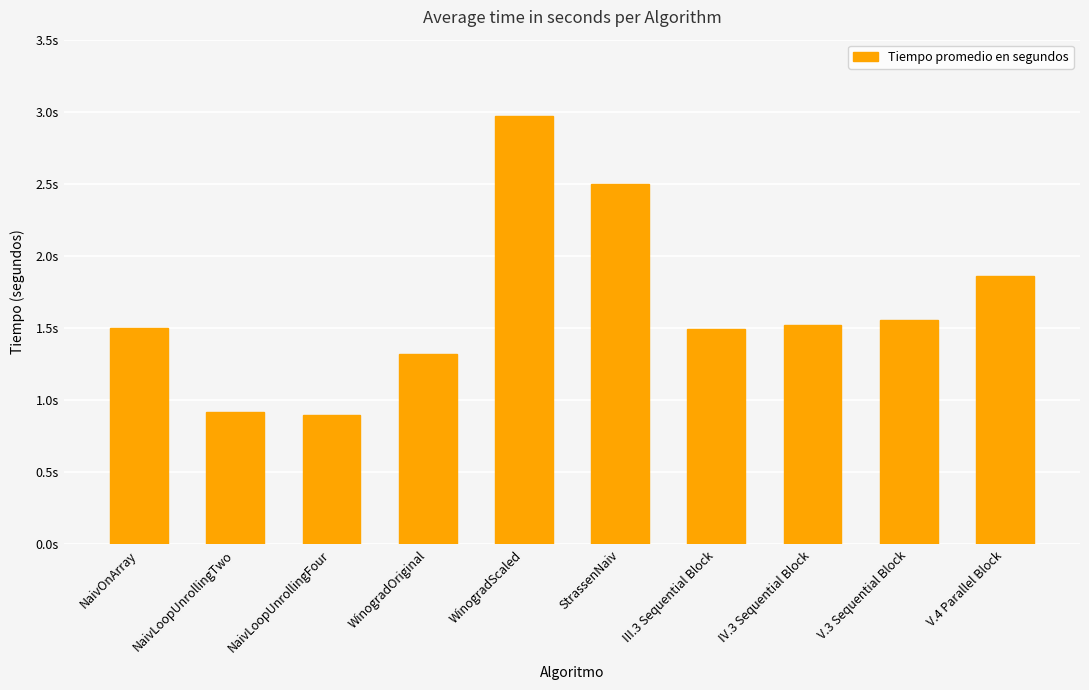

The value at IV.3 Sequential Block is 1.5. True or false?

True